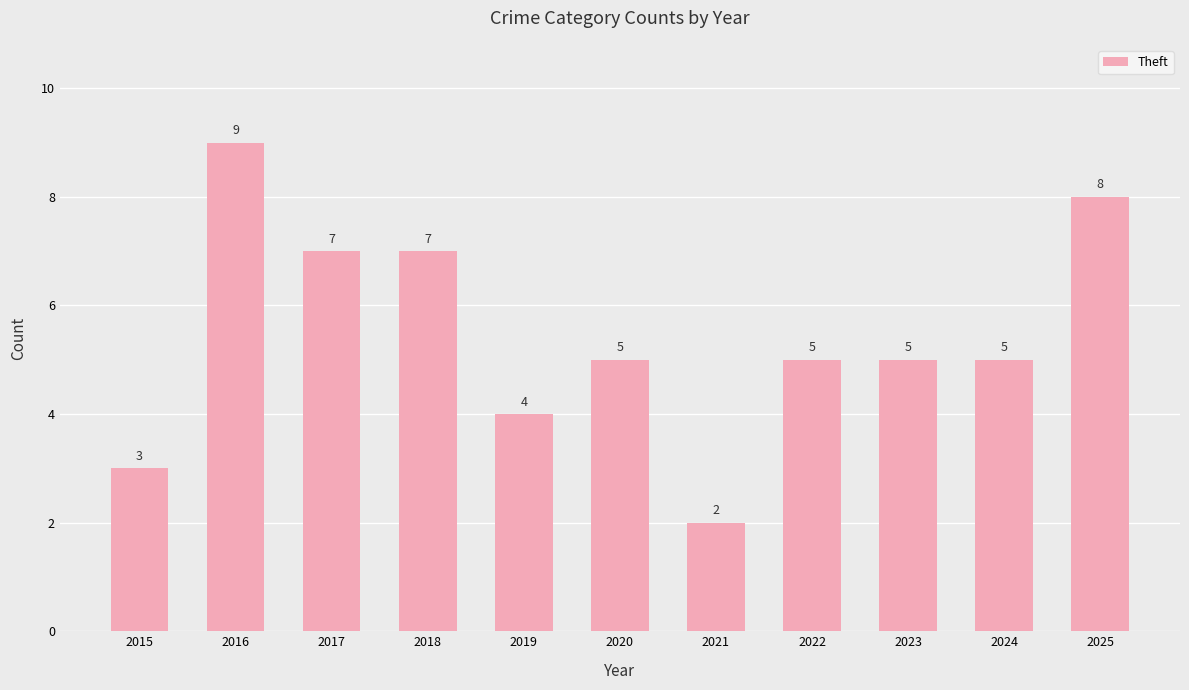

What is the smallest value displayed?

2